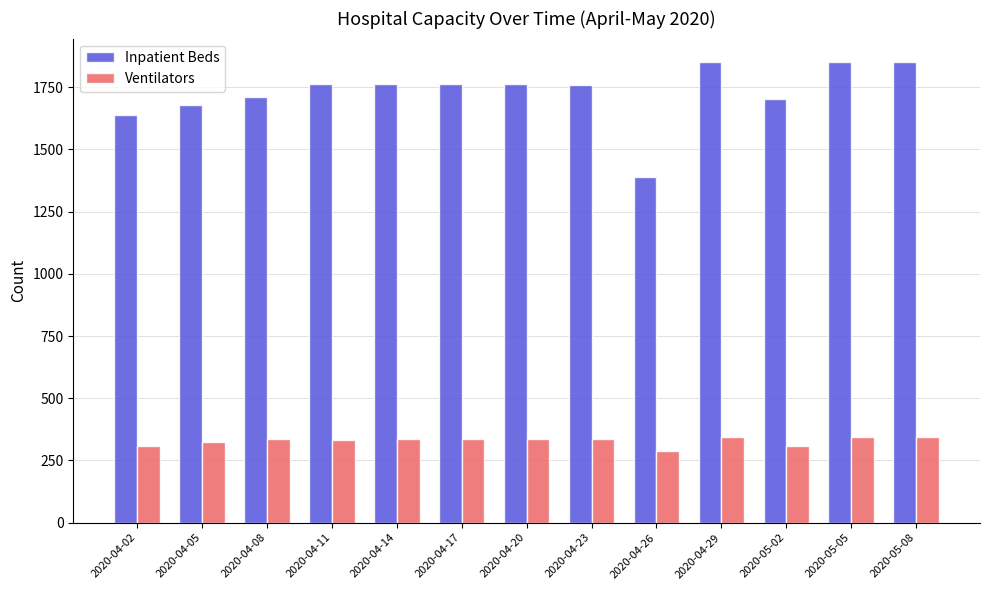

How many groups of bars are there?

13